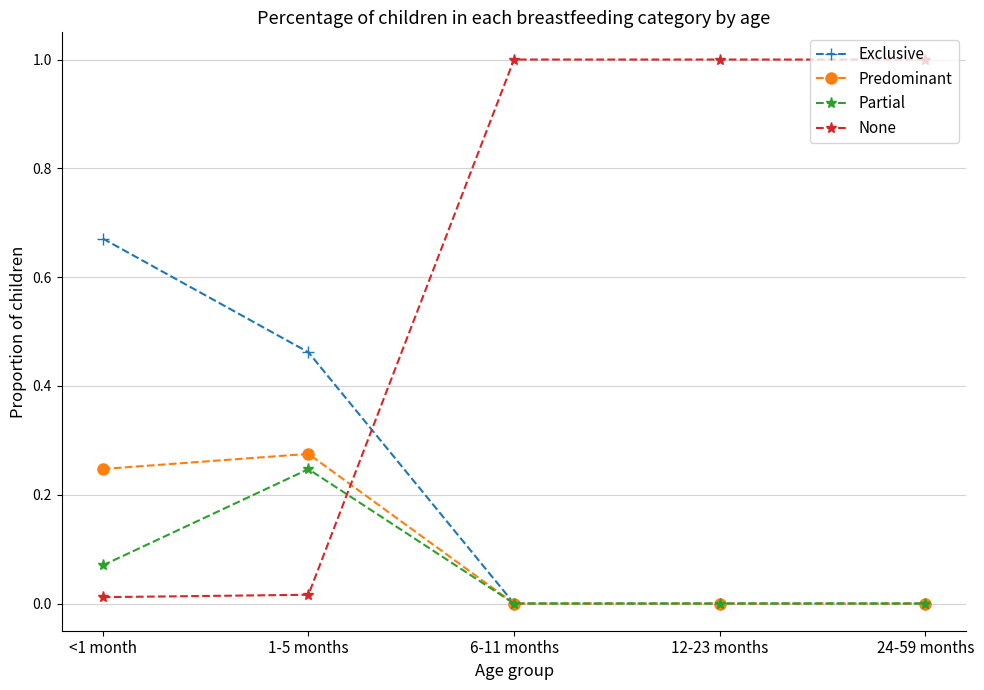

True or false: Exclusive has a value of 0.7 at 1-5 months.

False